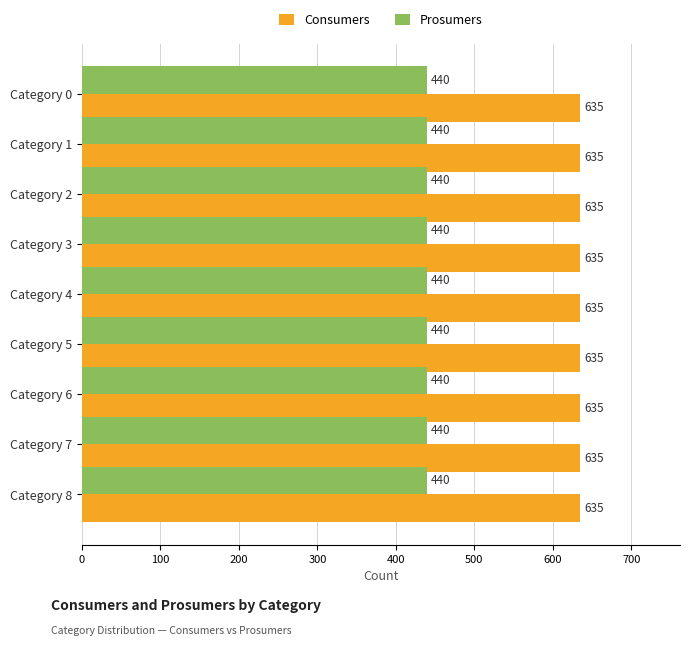

Is the value of Consumers at Category 7 greater than the value of Prosumers at Category 1?

Yes